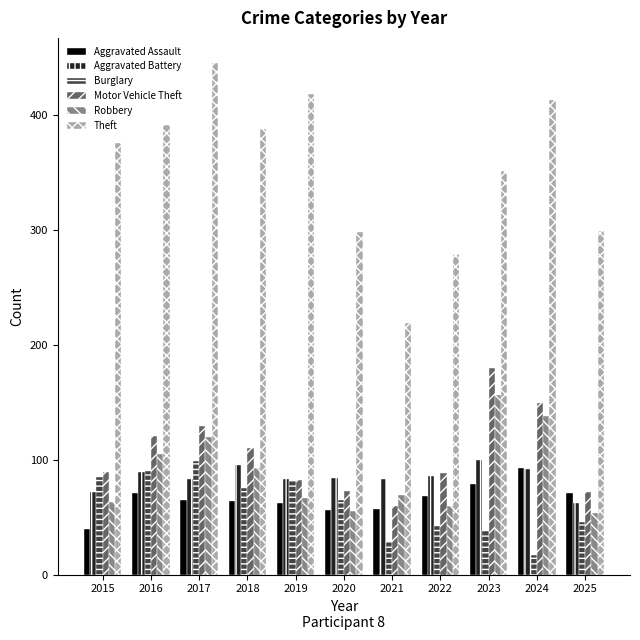

Count the number of data series in this chart.

6